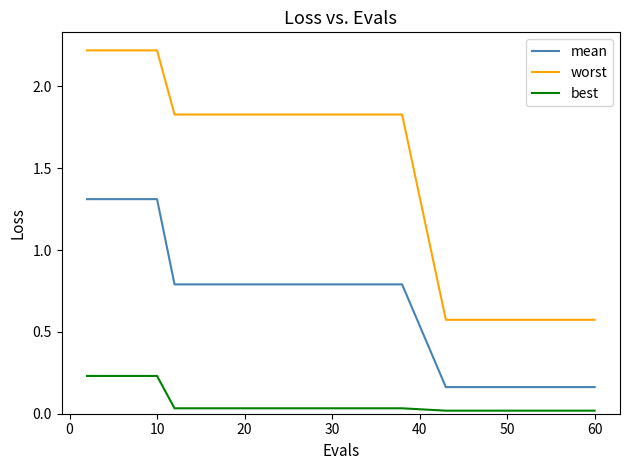

List the series in order of their overall mean, lowest first.

best, mean, worst